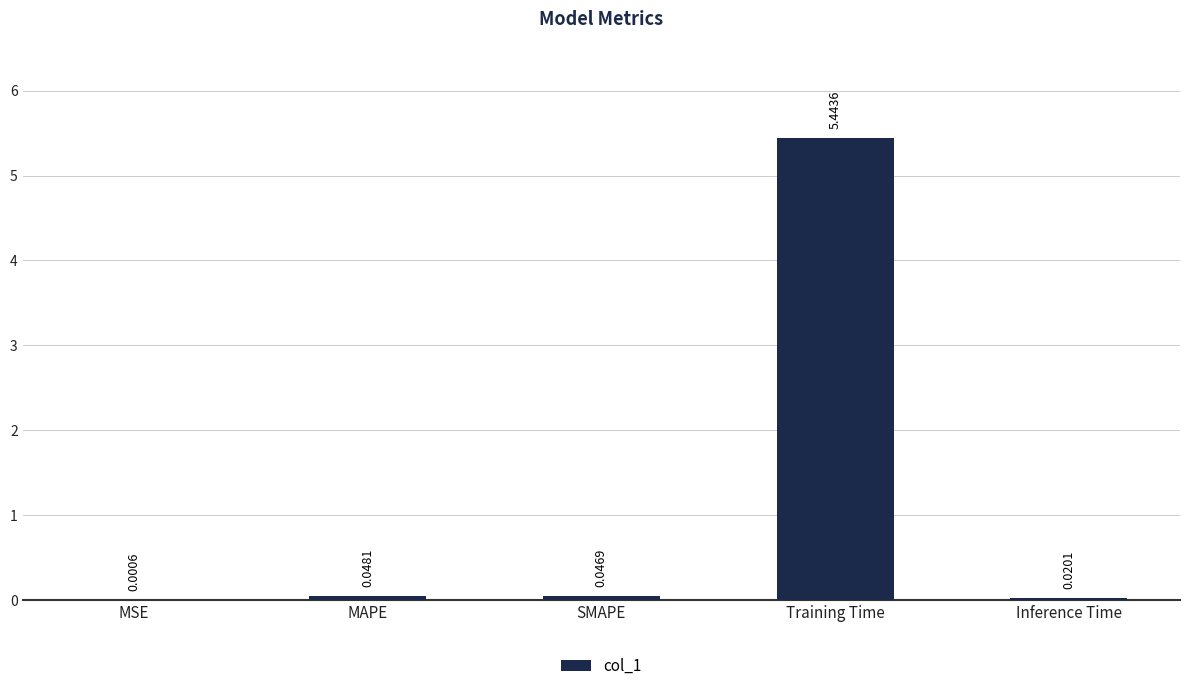

Between SMAPE and Training Time, which is larger?

Training Time